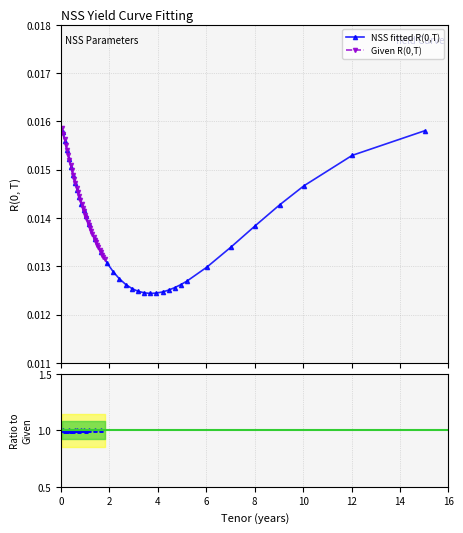

What is the sum of all R(0,T) fitted by NSS values?

0.5